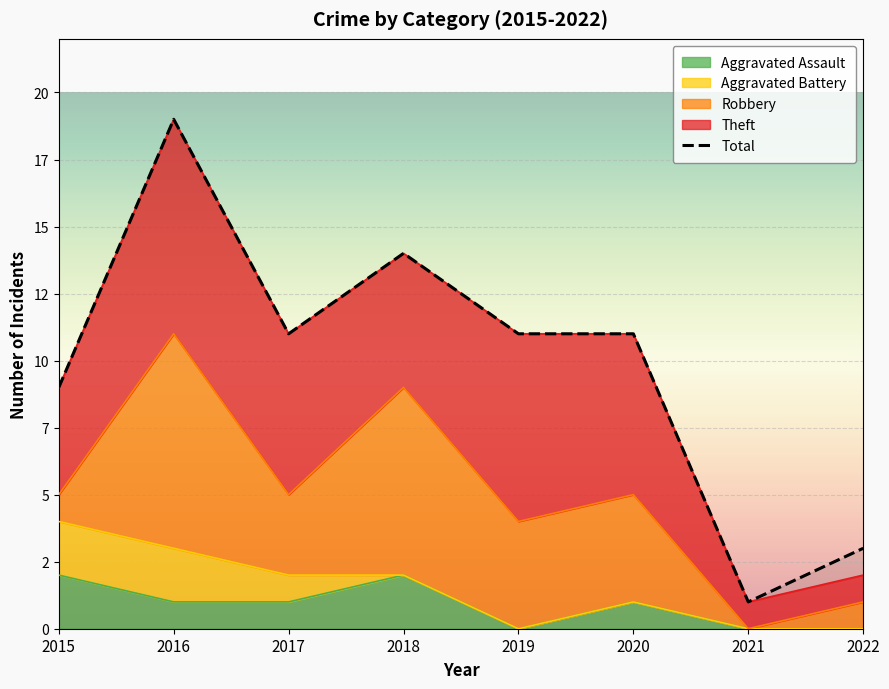

Rank the categories by Theft value from highest to lowest.

2016, 2019, 2017, 2020, 2018, 2015, 2021, 2022